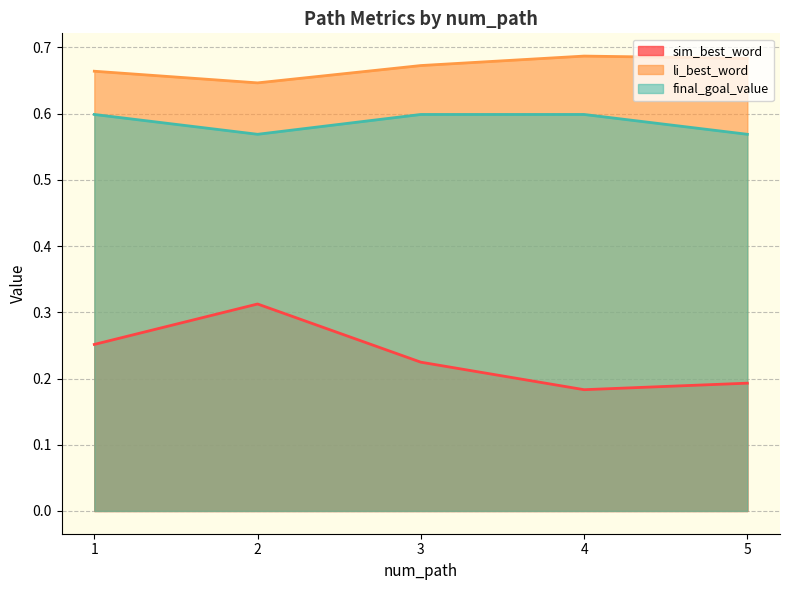

At which label does sim_best_word reach its minimum?

4